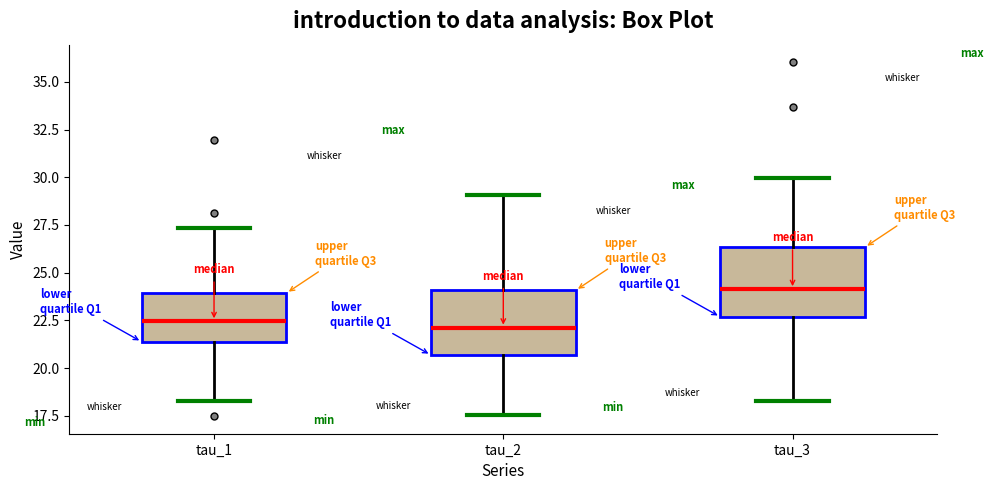

Which box has the highest median line?

tau_3